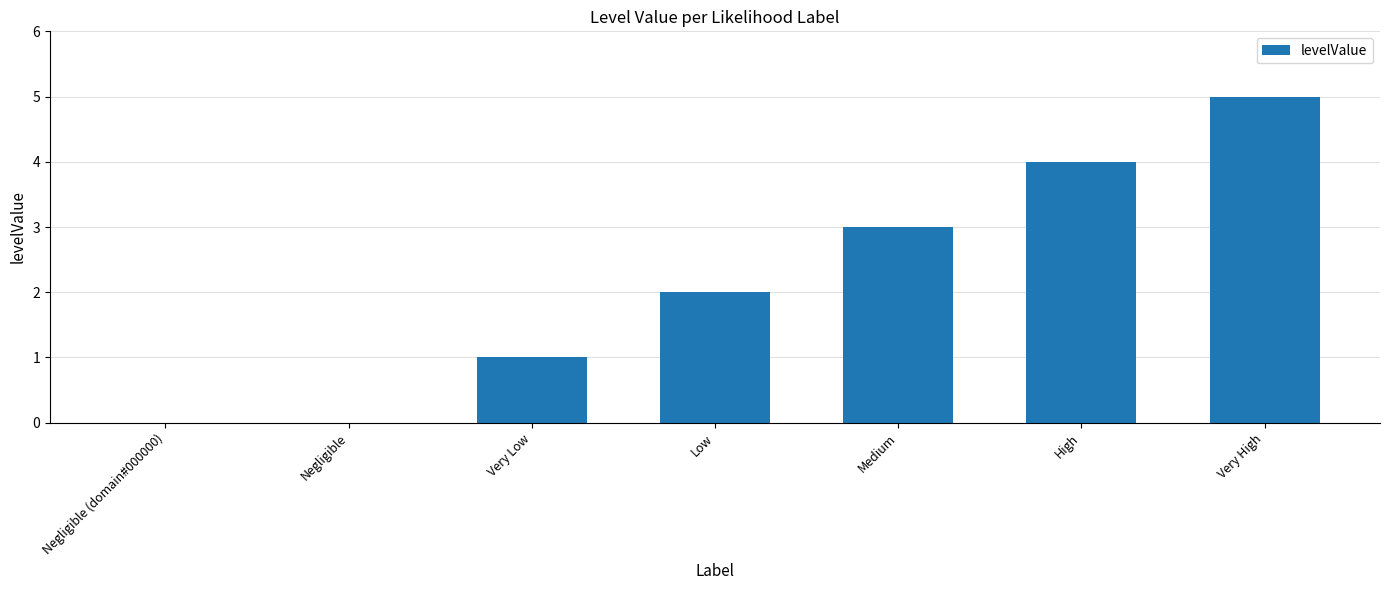

What is the sum of all values?

15